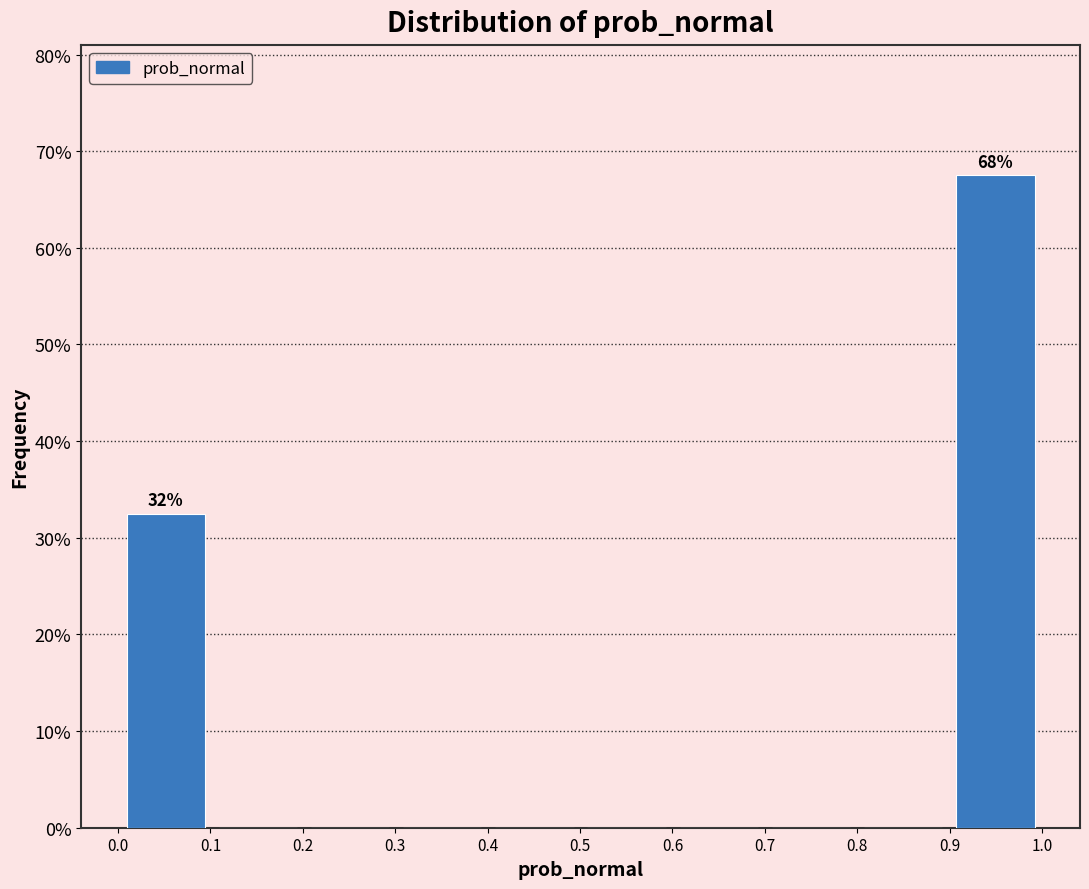

Over which range of the x-axis is the bar tallest?

0.9 to 1.0